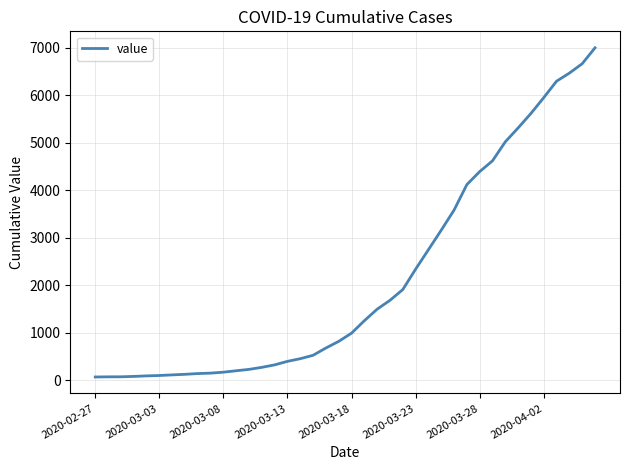

What is the maximum value shown in the chart?

6997